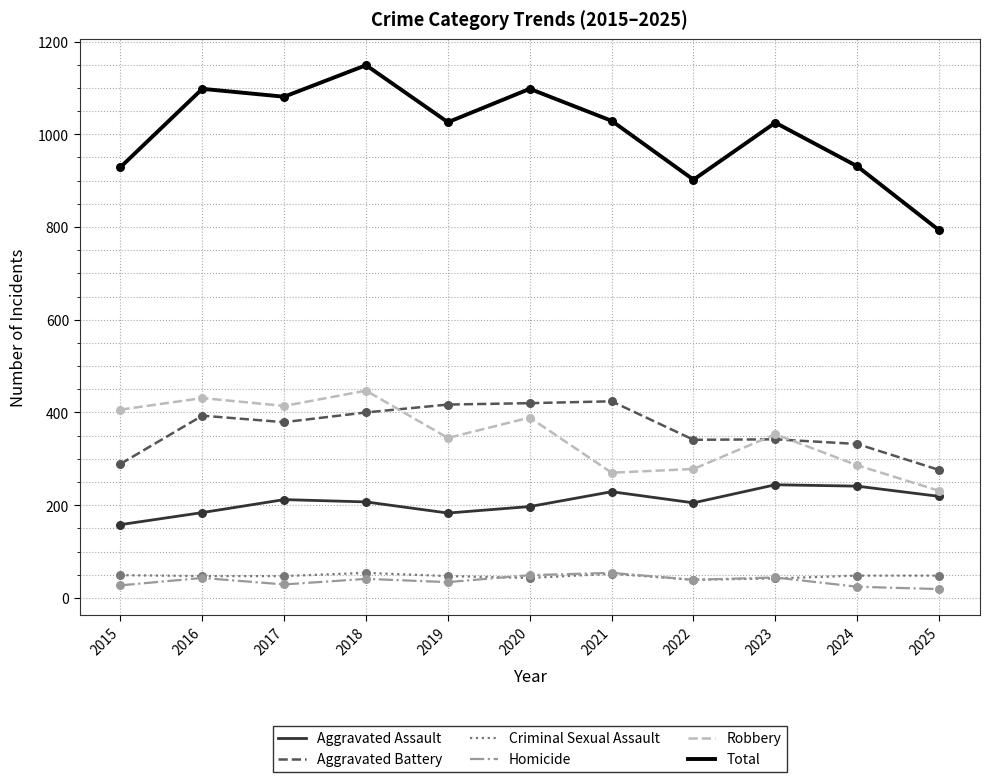

Which series changed the most between 2018 and 2024?

Total